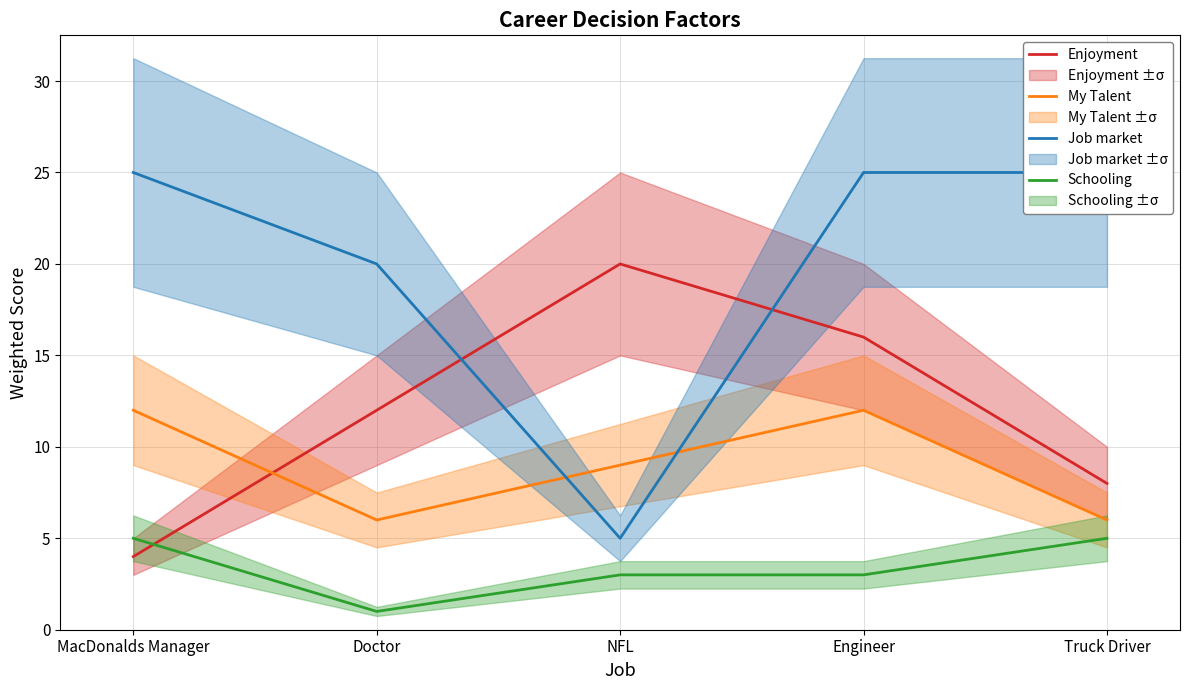

At which category is the sum across all series the highest?

Engineer